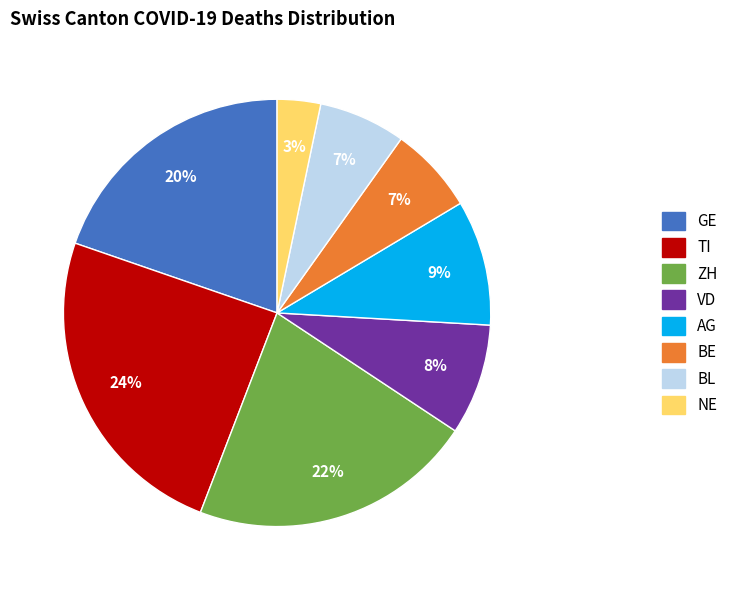

To the nearest percent, what is the difference between the largest and smallest slice percentages?

21%